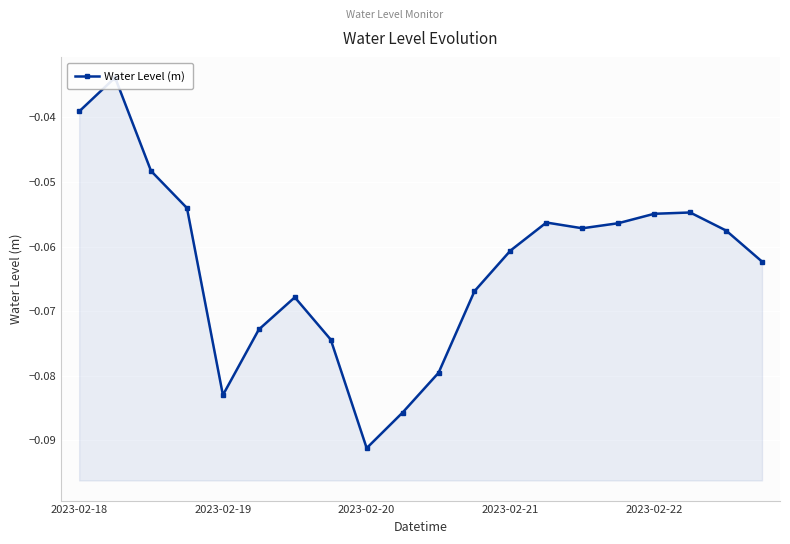

Is it true that the value at 2023-02-19 is -0.1?

False